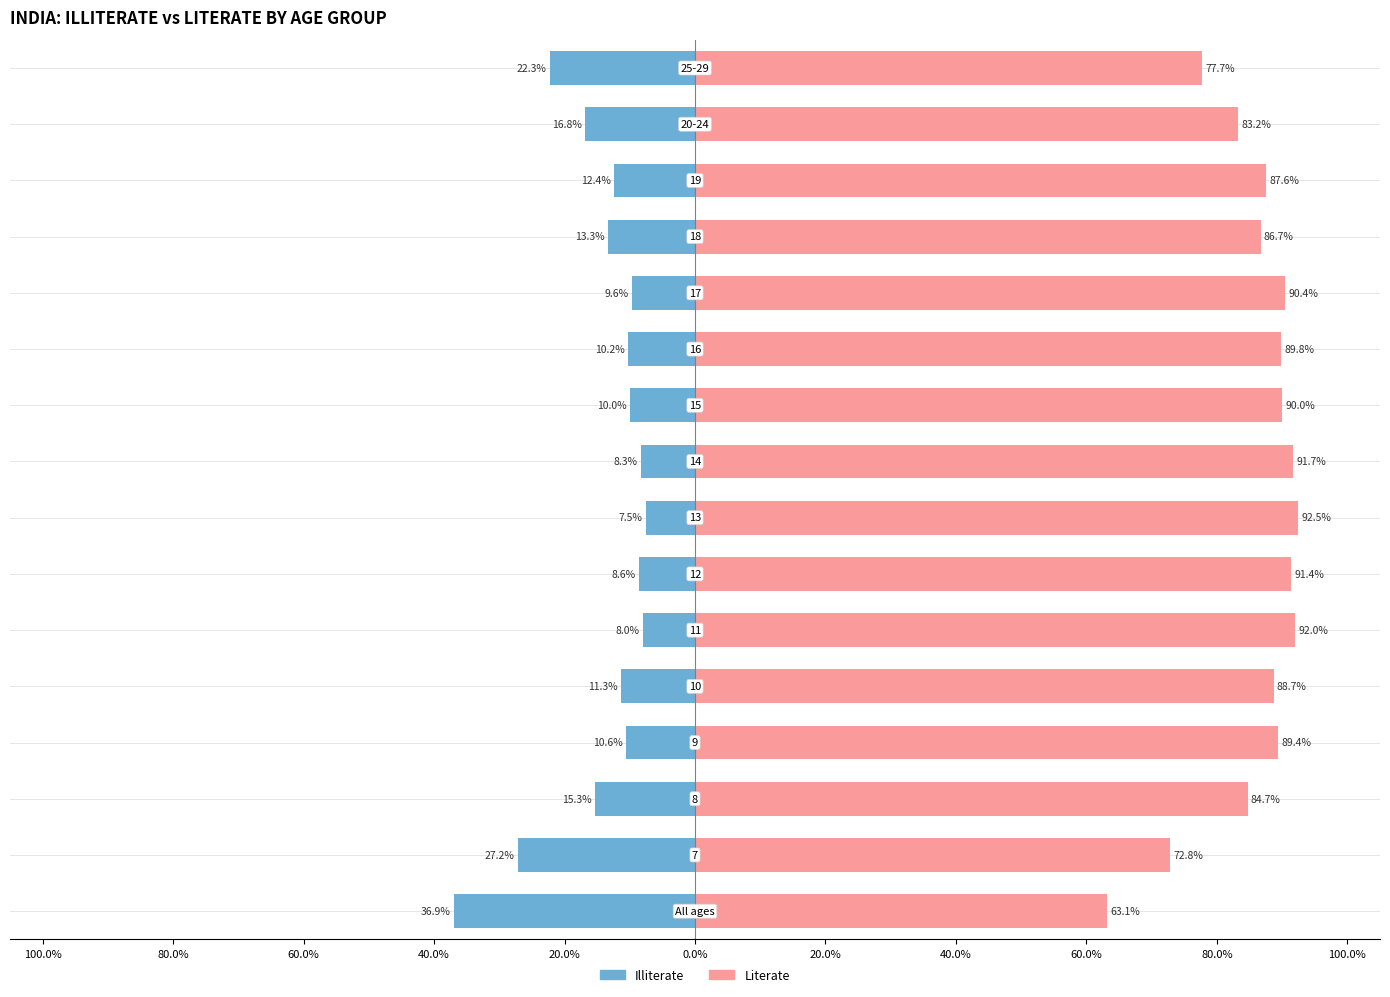

Are the bars grouped side by side (vs. stacked)?

Yes